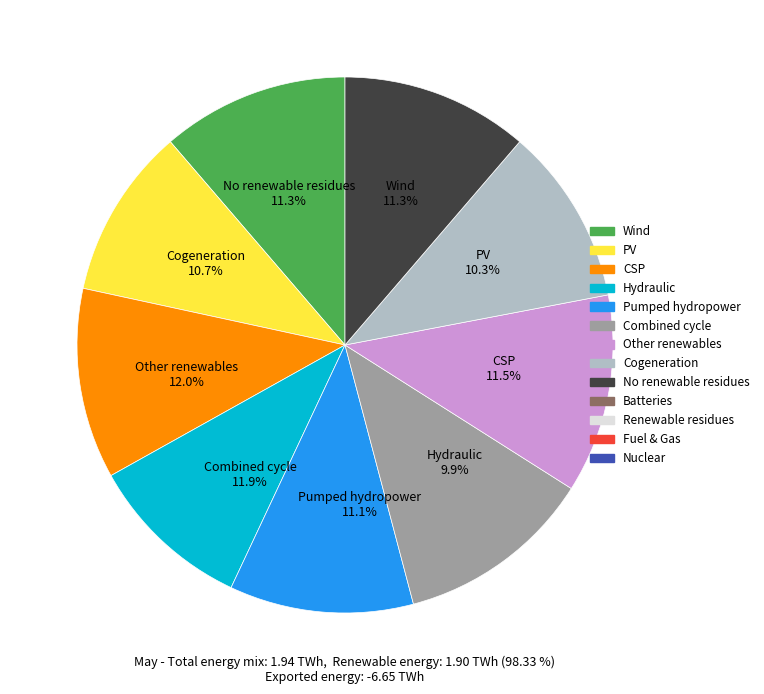

Does any single category account for the majority?

No